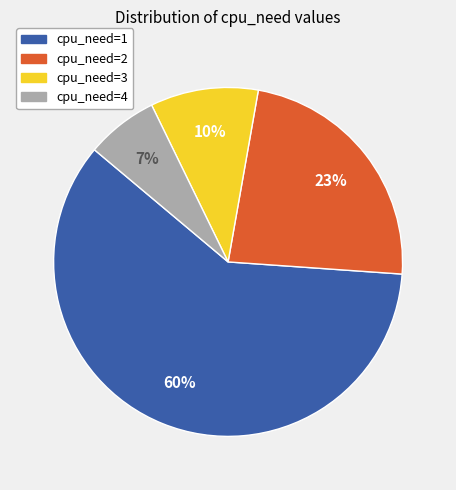

To the nearest percent, what percentage of the pie is cpu_need=2?

23%